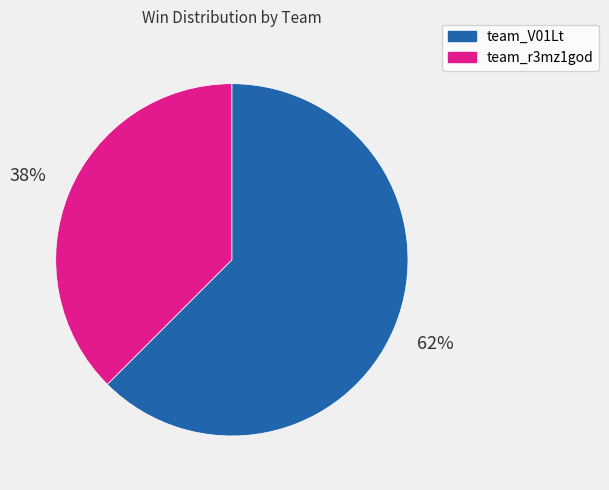

To the nearest percent, what is the average slice percentage?

50%